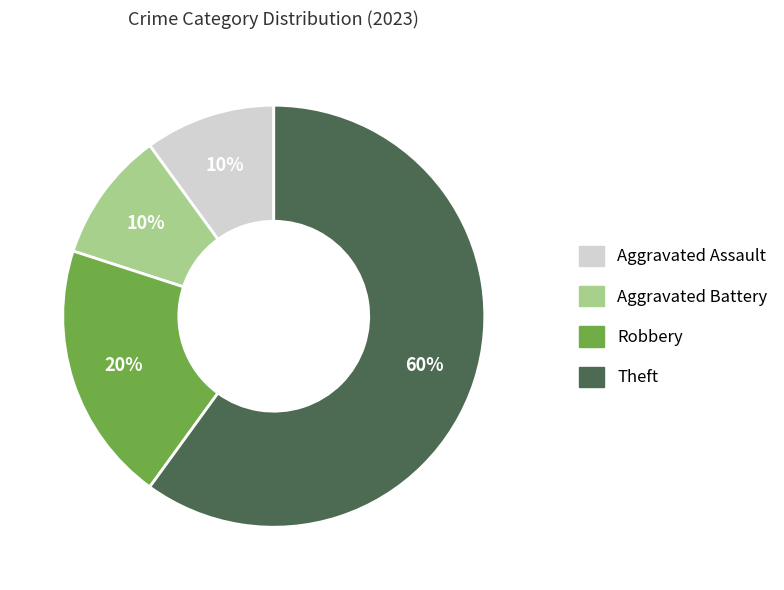

What is the ratio of the value at Robbery to the value at Theft?

0.3